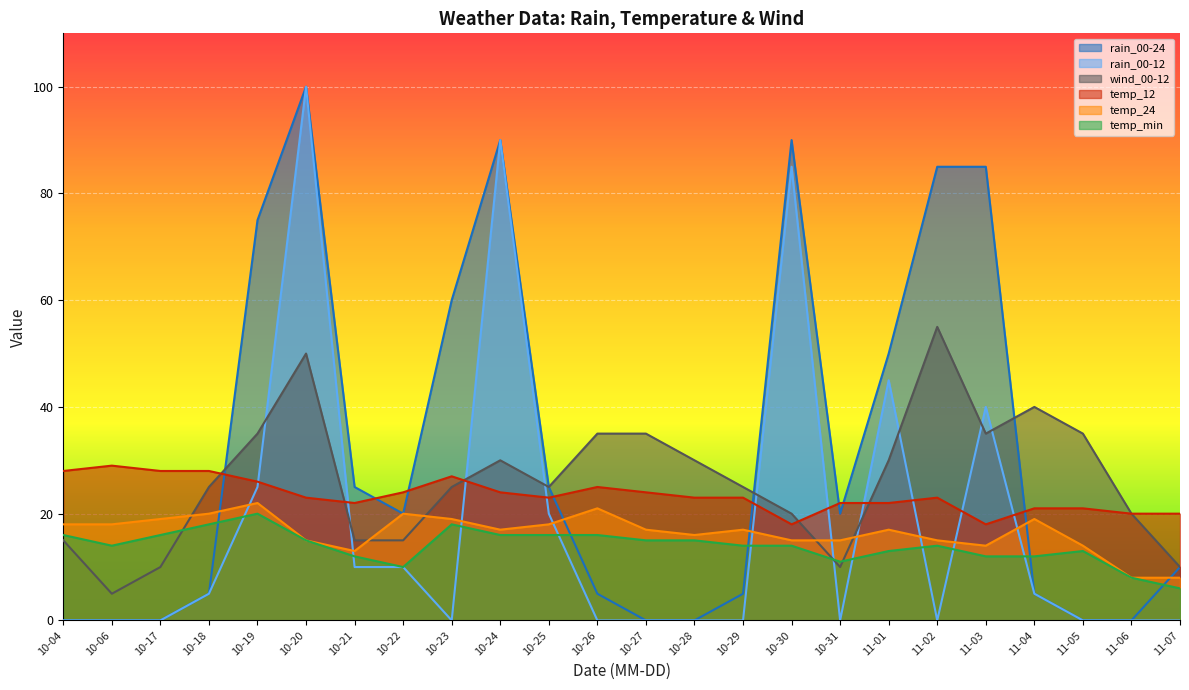

How many data points does each series have?

24